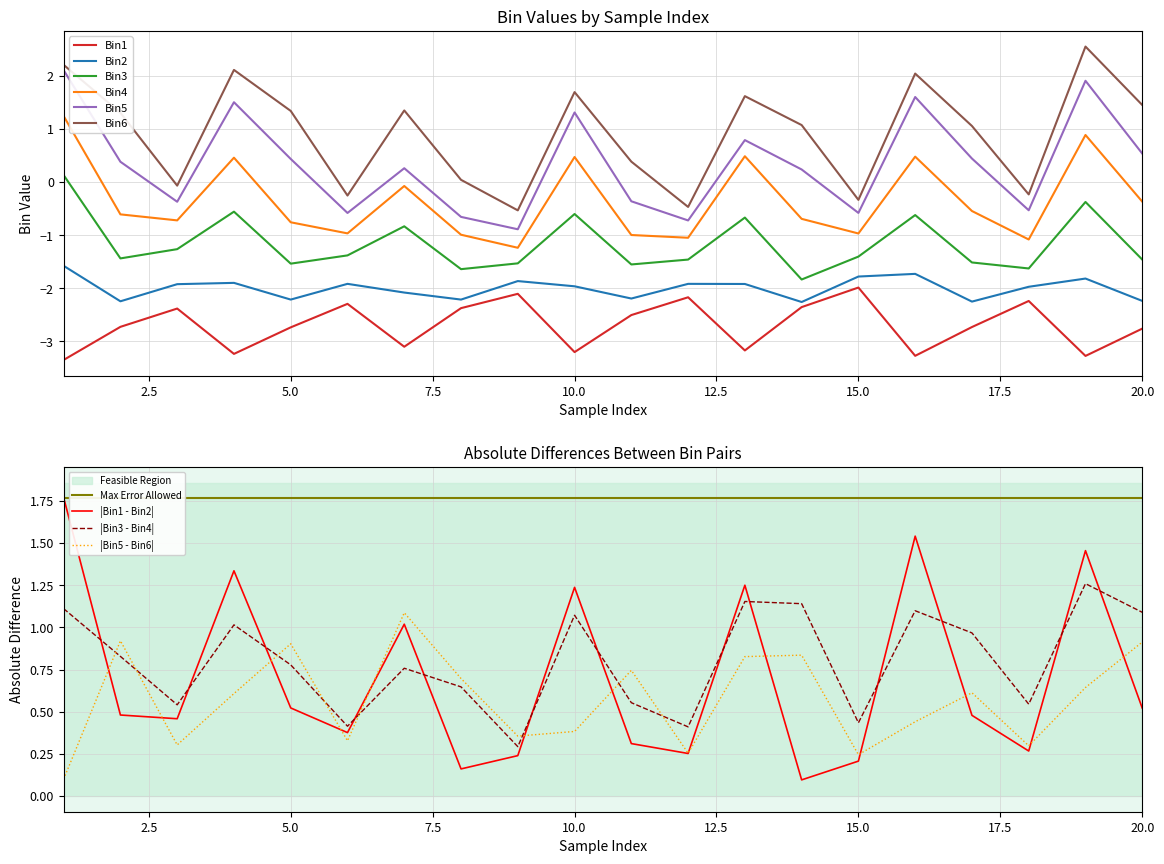

What is the average value of the Bin4 series?

-0.4